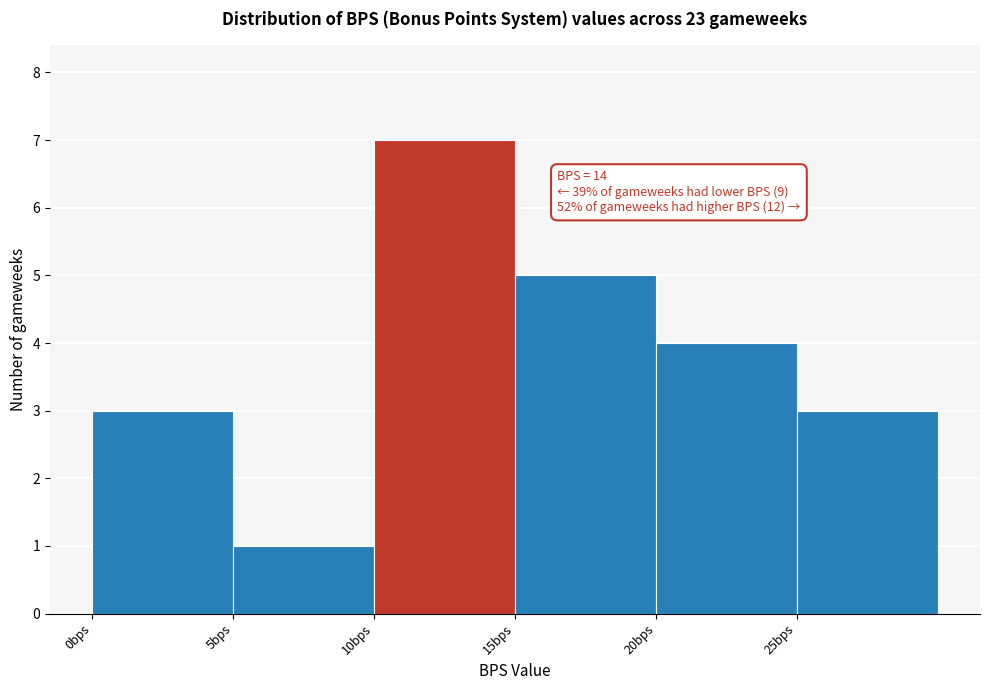

Which range on the x-axis has the tallest bar?

10 to 15